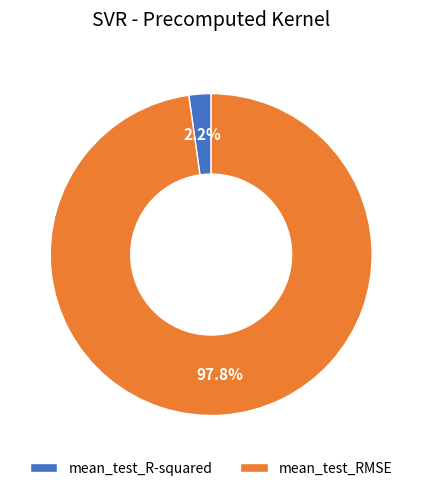

Rank the categories by value from lowest to highest.

mean_test_R-squared, mean_test_RMSE